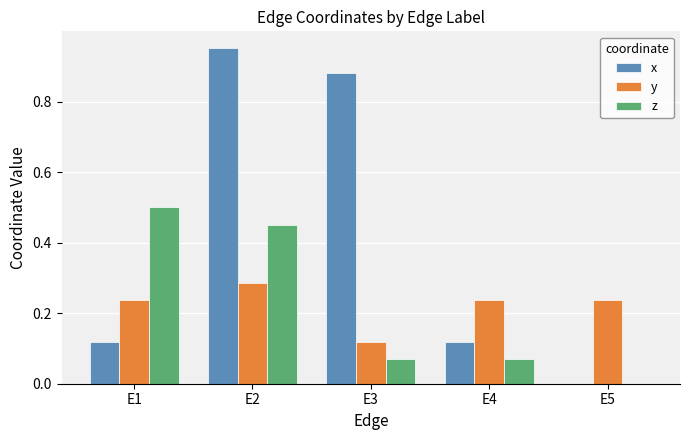

True or false: y has a value of 0.5 at E2.

False